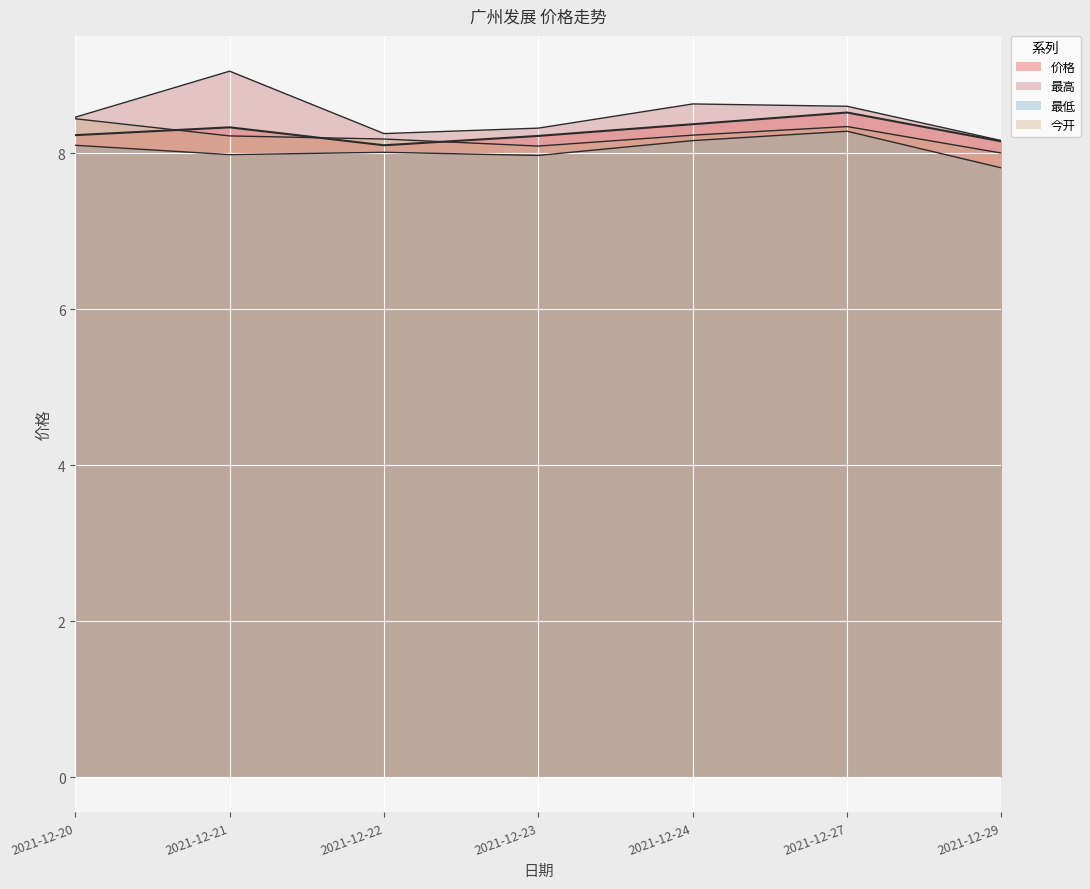

Which series has the largest range (max minus min)?

最高